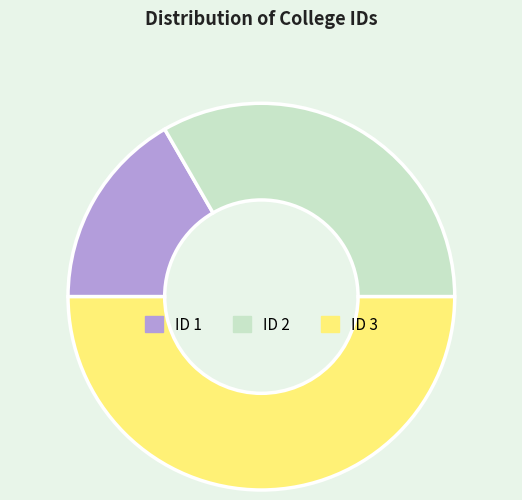

The ID 3 slice represents 39% of the pie. True or false?

False